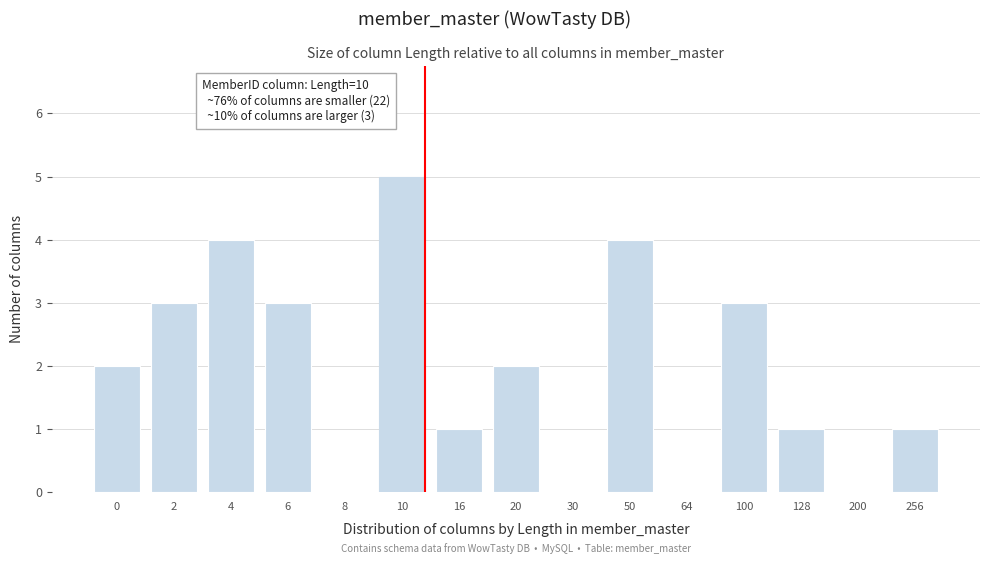

Reading left to right, list all the values displayed in this chart.

0=2	2=3	4=4	6=3	8=0	10=5	16=1	20=2	30=0	50=4	64=0	100=3	128=1	200=0	256=1